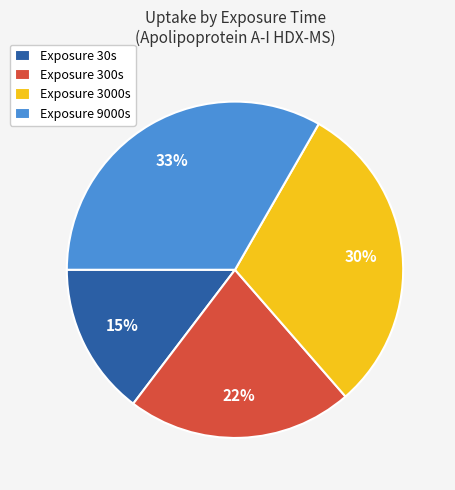

To the nearest percent, what percentage of the pie is Exposure 30s?

15%